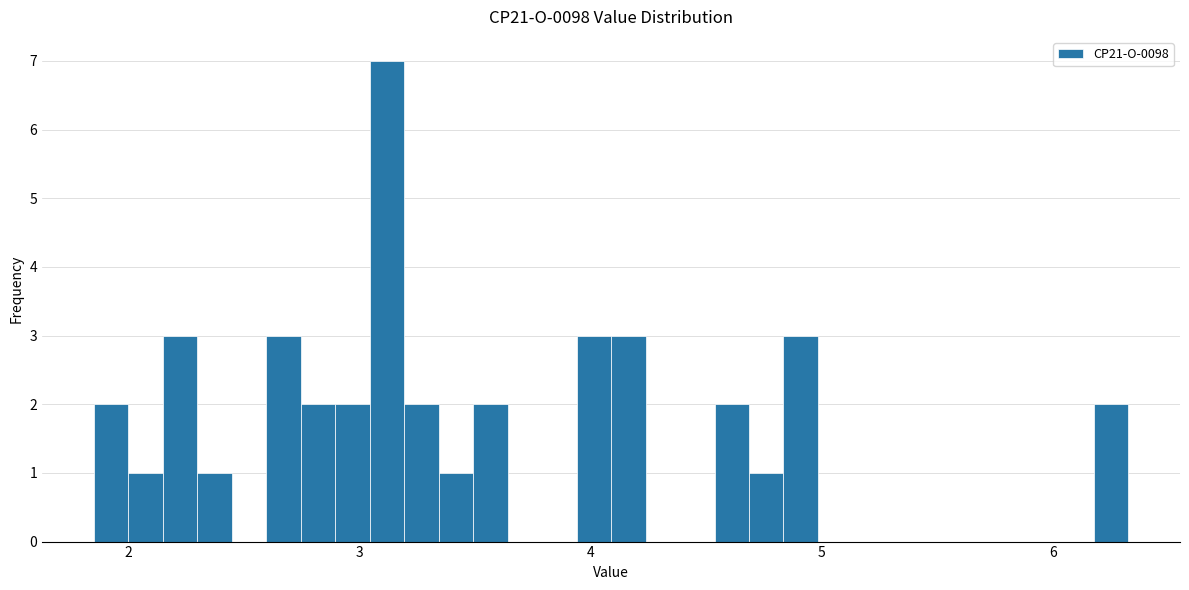

Around what value on the x-axis is the tallest bar? Give the approximate position of its centre, as read against the axis.

3.1